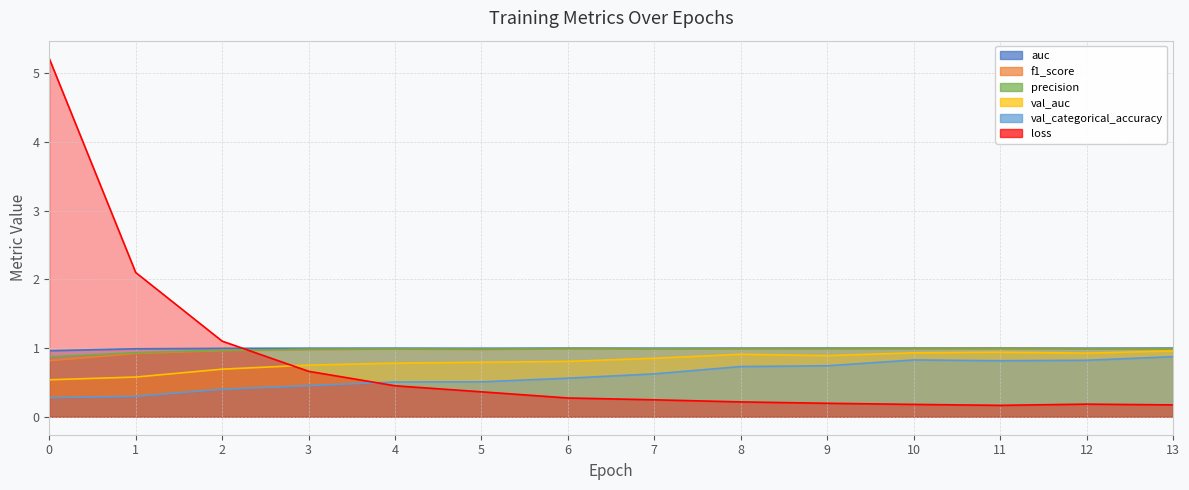

In auc, how many points are higher than both neighbors (excluding endpoints)?

4